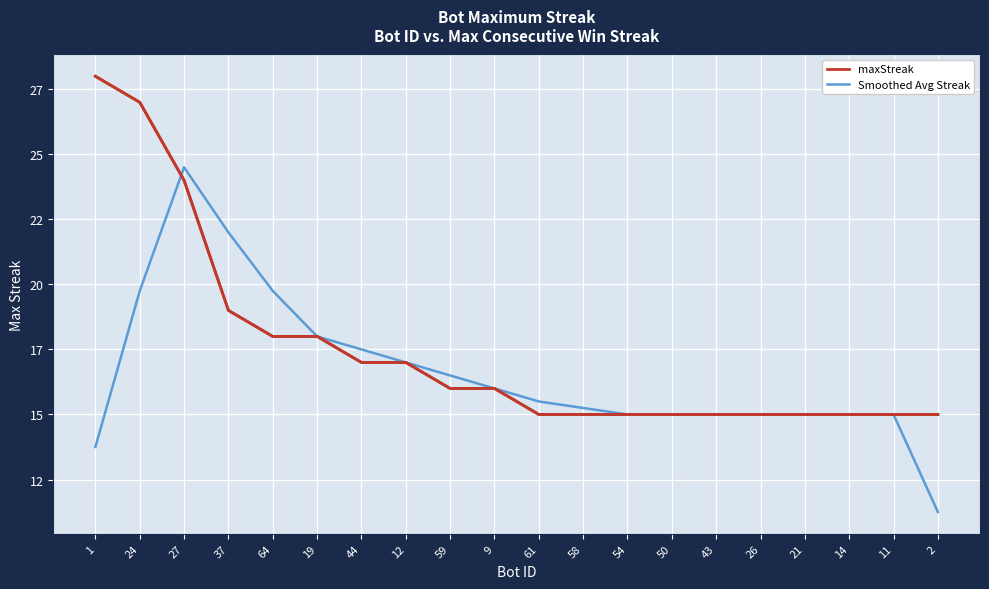

What is the minimum value shown in the chart?

11.2